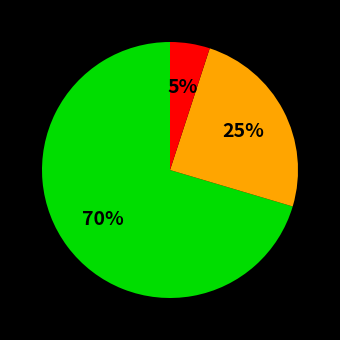

Is there any slice that represents more than half of the pie?

Yes